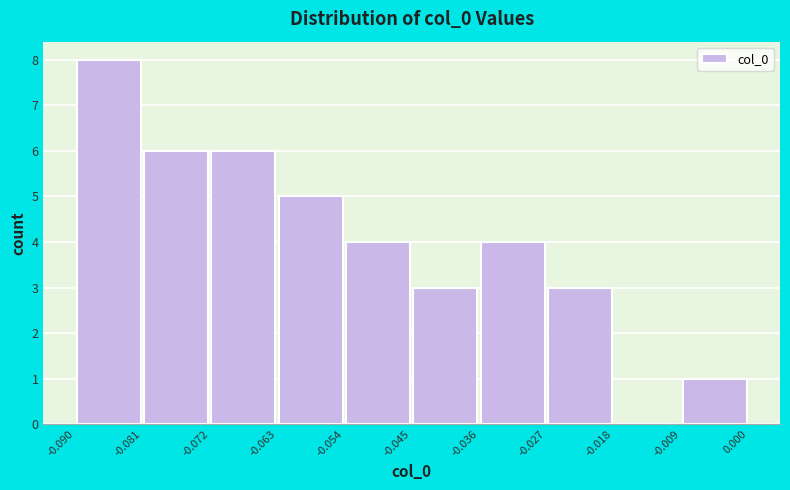

Reading left to right, transcribe this chart: for each bar, give the range it covers on the x-axis and its height. The values are not printed on the chart, so give them approximately, as read against the axis.

-0.090 to -0.081: 8
-0.081 to -0.072: 6
-0.072 to -0.063: 6
-0.063 to -0.054: 5
-0.054 to -0.045: 4
-0.045 to -0.036: 3
-0.036 to -0.027: 4
-0.027 to -0.018: 3
-0.018 to -0.009: 0
-0.009 to 0.000: 1